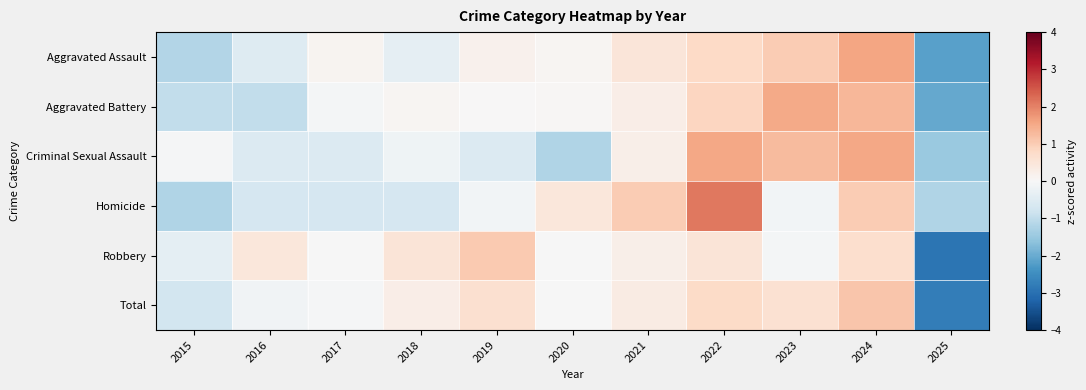

Between 2016 and 2023, which is larger?

2023